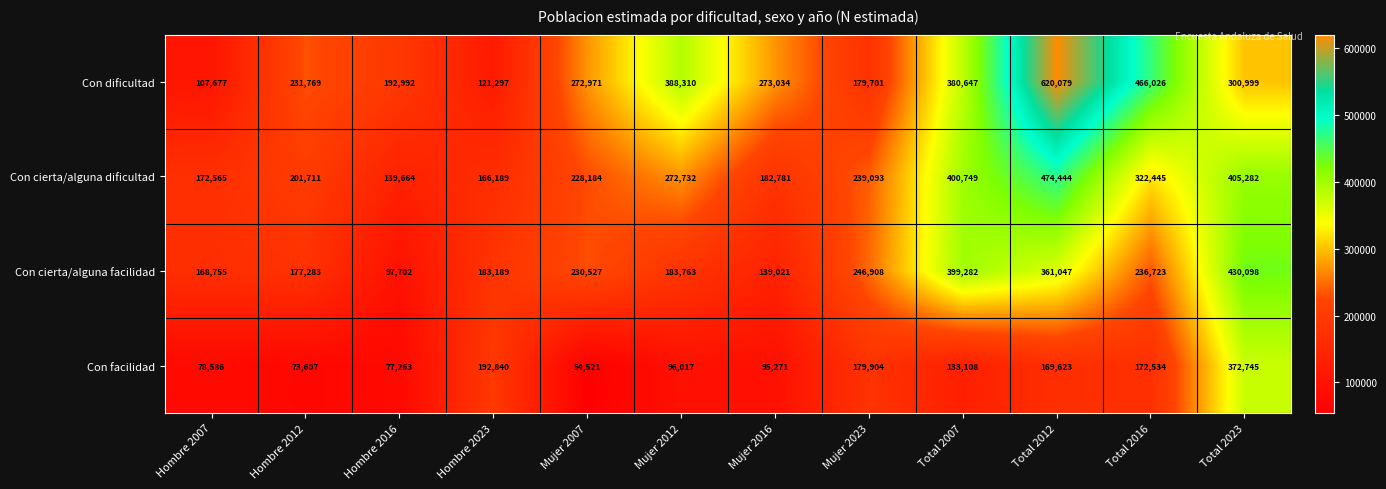

What is the difference between the maximum and second lowest values in the Con cierta/alguna dificultad series?

308255